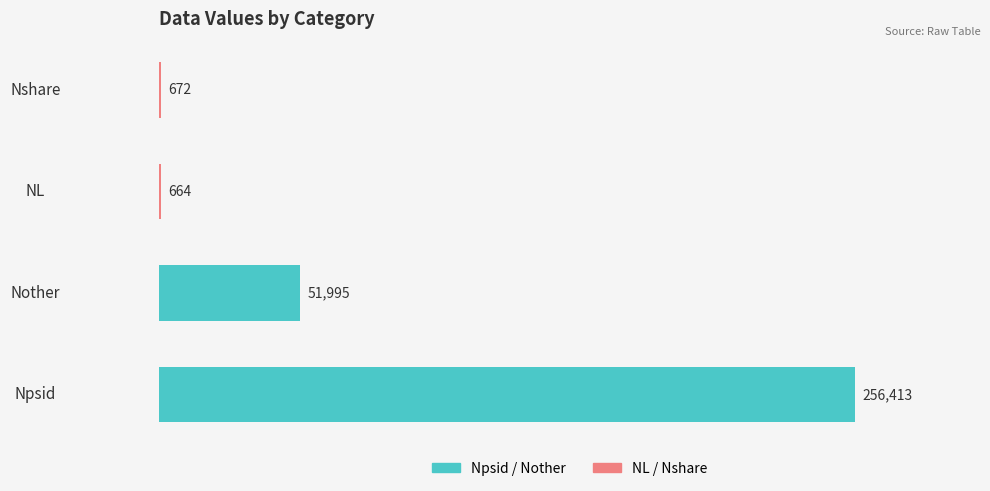

At which label is the value closest to 128538?

Nother